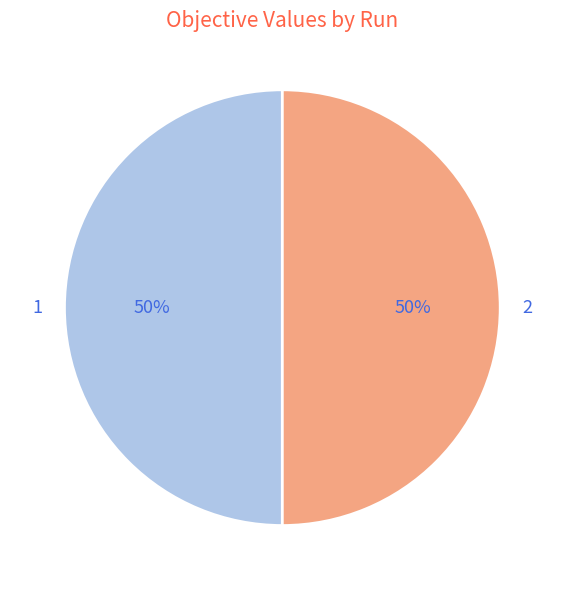

What percentage is the 1 slice, to the nearest percent?

50%